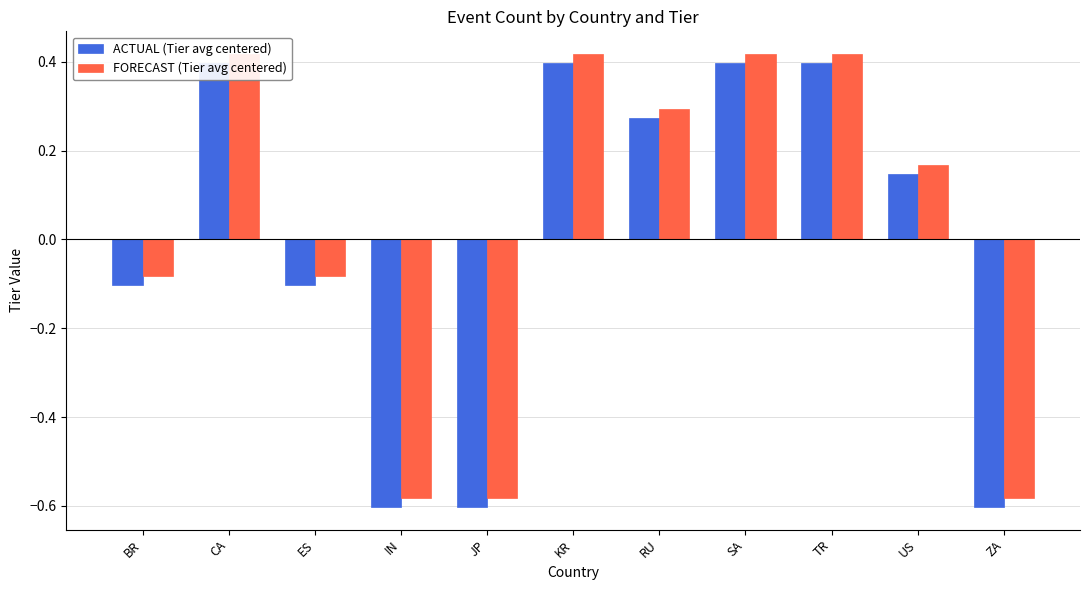

What is the label of the 1st bar from the right?

ZA